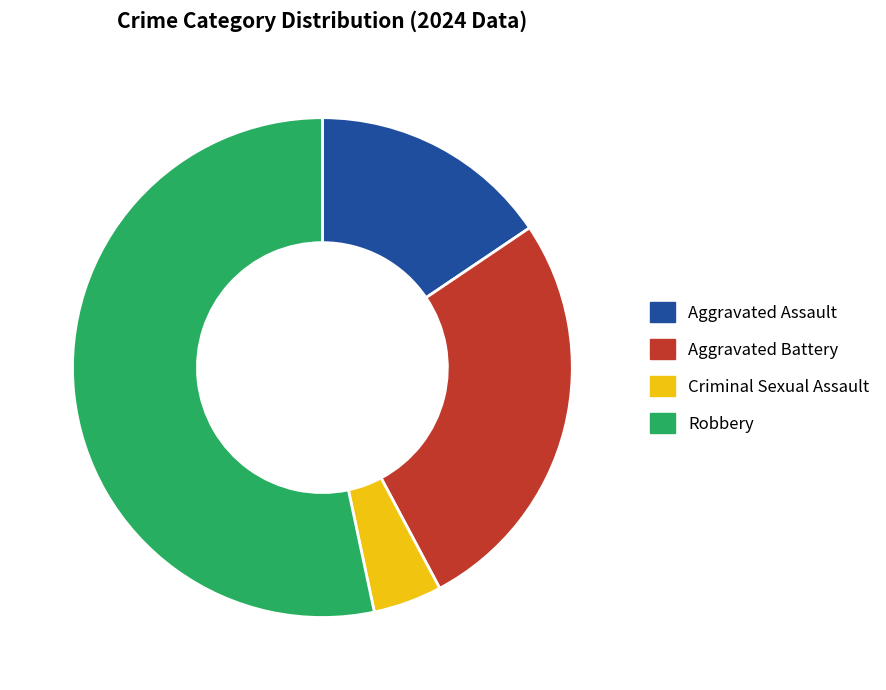

Is there a majority slice in this chart?

Yes